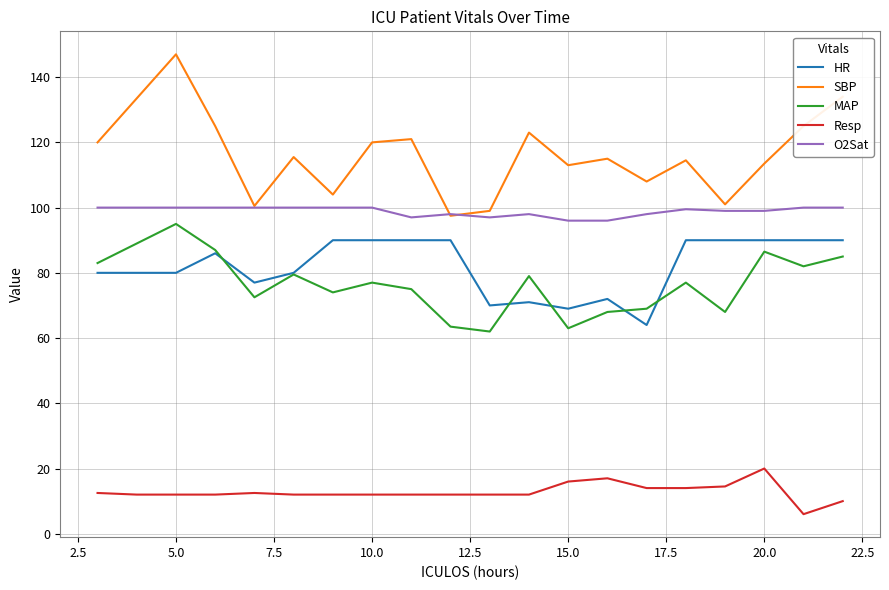

True or false: SBP and MAP cross at least once.

False